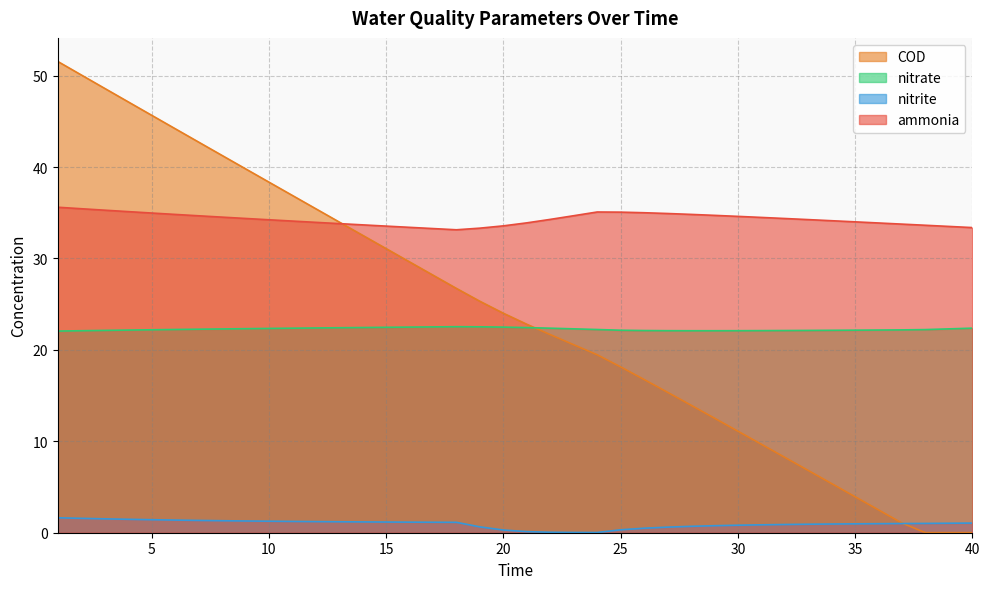

The nitrite series shows 0.0 at 24. True or false?

True